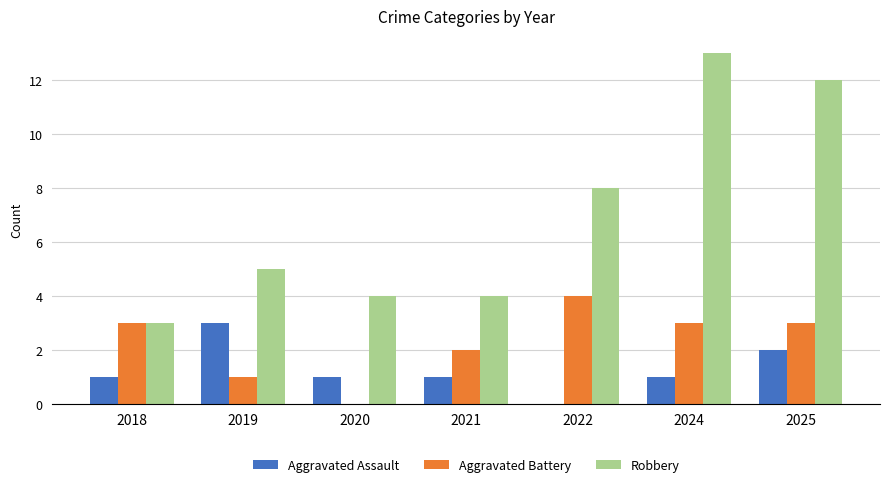

At which label is Aggravated Battery closest to 2?

2021